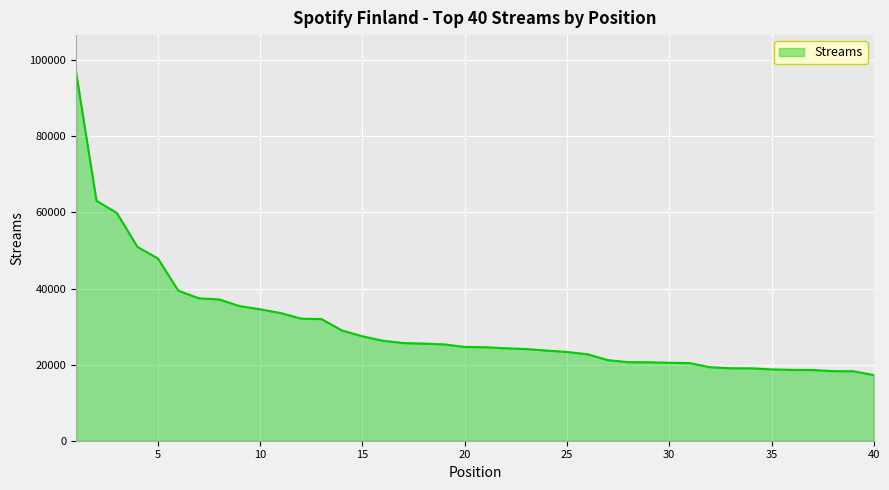

What is the minimum value shown in the chart?

17257